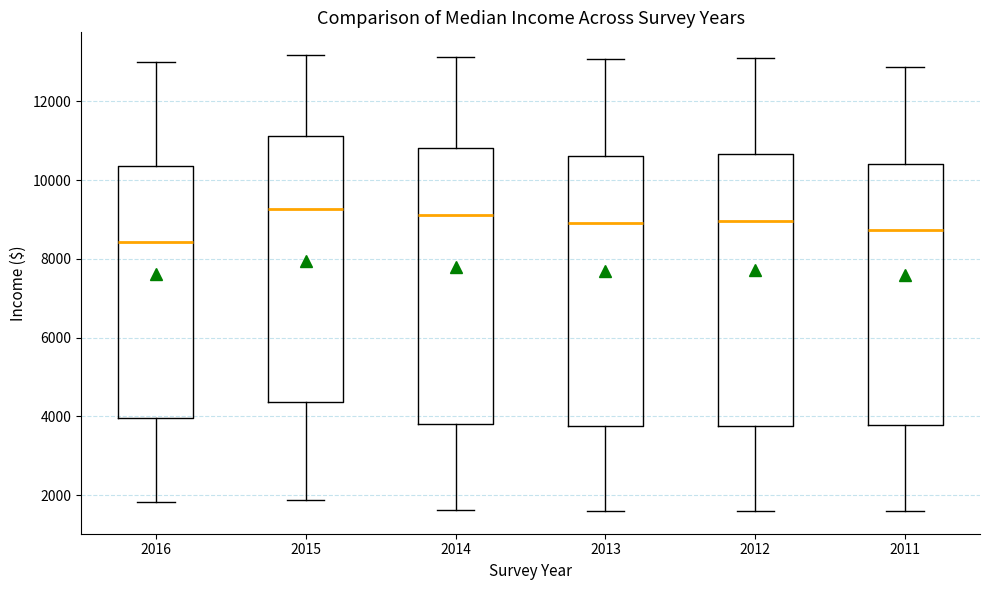

Where is the upper edge of the box at x = 2014 on the y-axis? The values are not printed on the chart, so give them approximately, as read against the axis.

10800